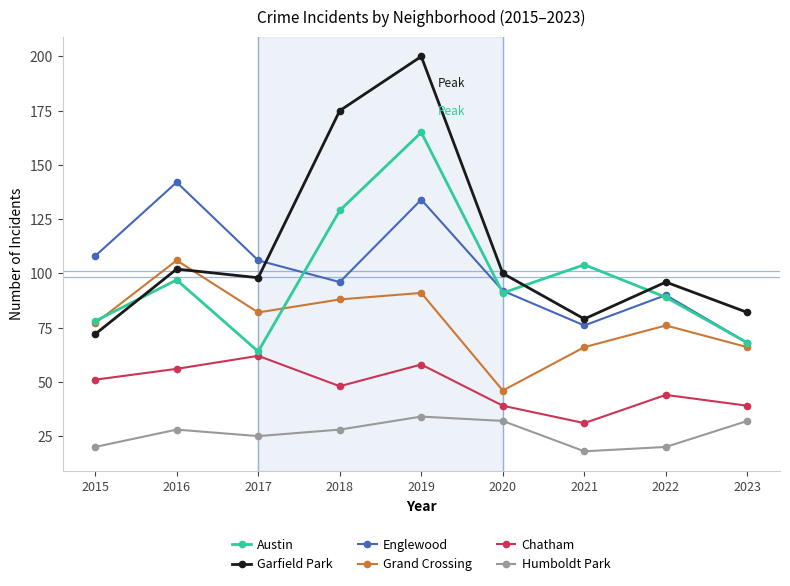

At which category does Englewood reach its first local valley?

2018